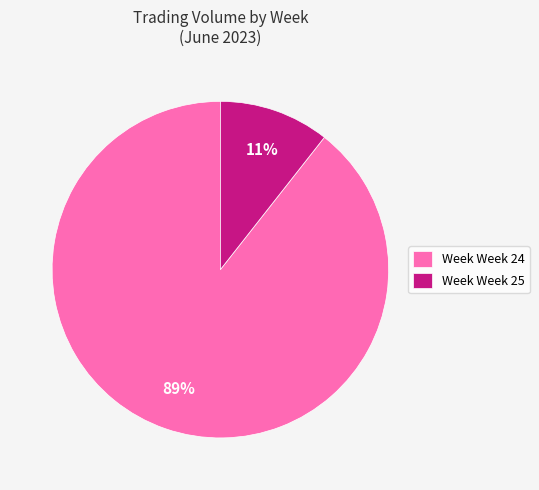

To the nearest percent, what is the combined percentage of Week Week 24 and Week Week 25?

100%